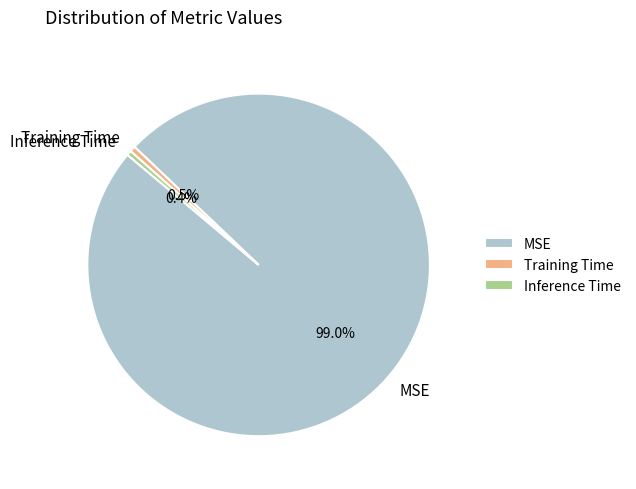

How many segments does this pie chart have?

3